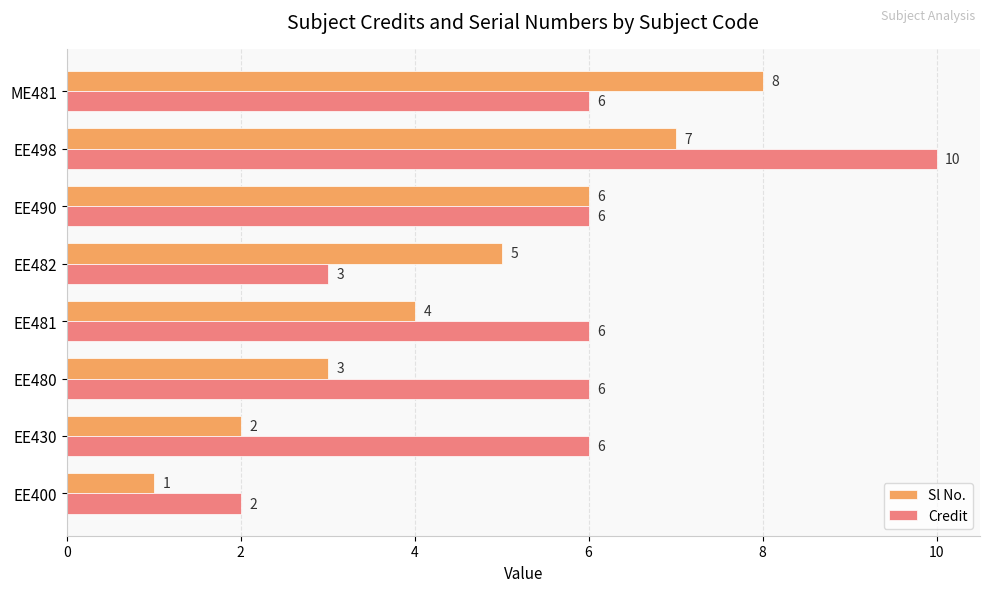

How many Credit values are between 6 and 7?

5